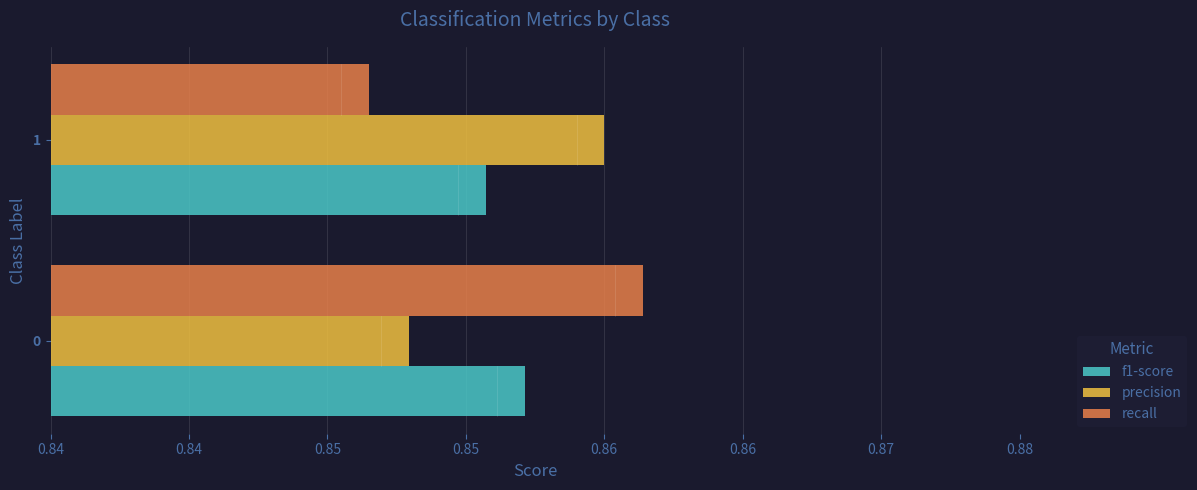

What are all the series names shown in the legend?

f1-score, precision, recall